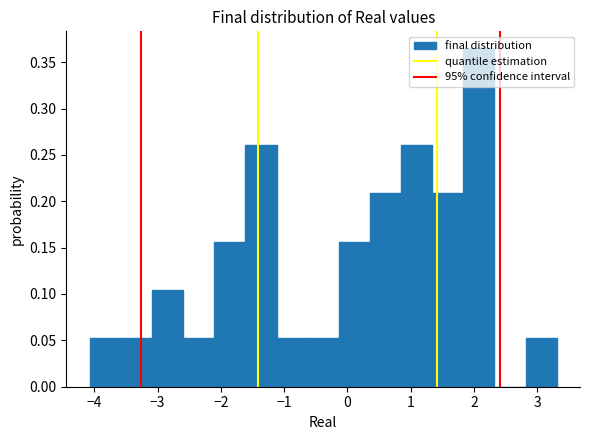

Which range on the x-axis has the tallest bar?

1.8 to 2.3